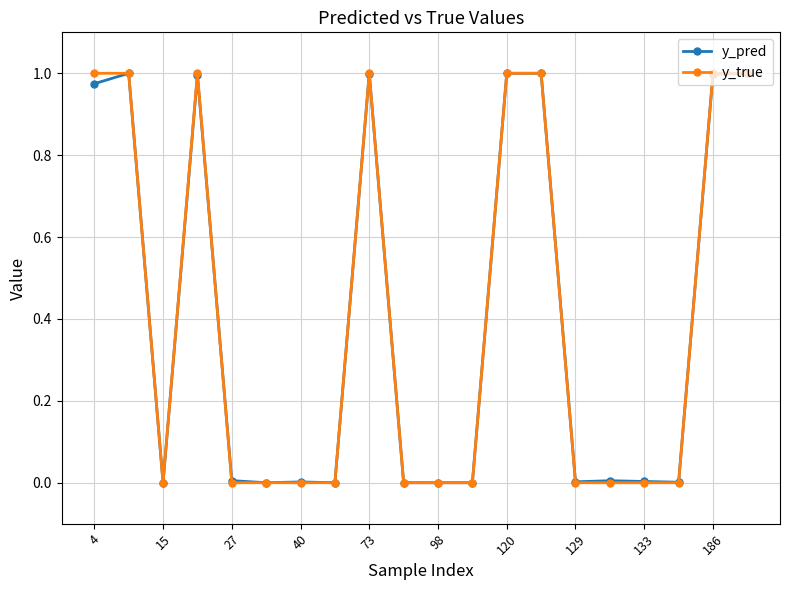

What are all the series names shown in the legend?

y_pred, y_true